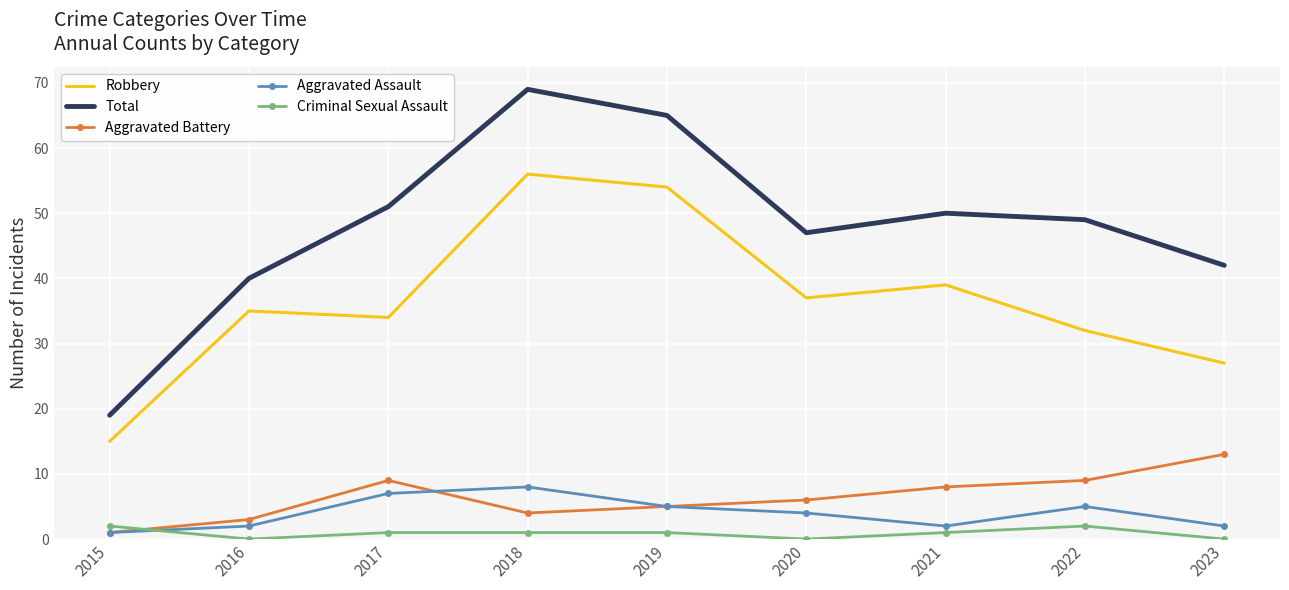

In Total, how many points are lower than both neighbors (excluding endpoints)?

1